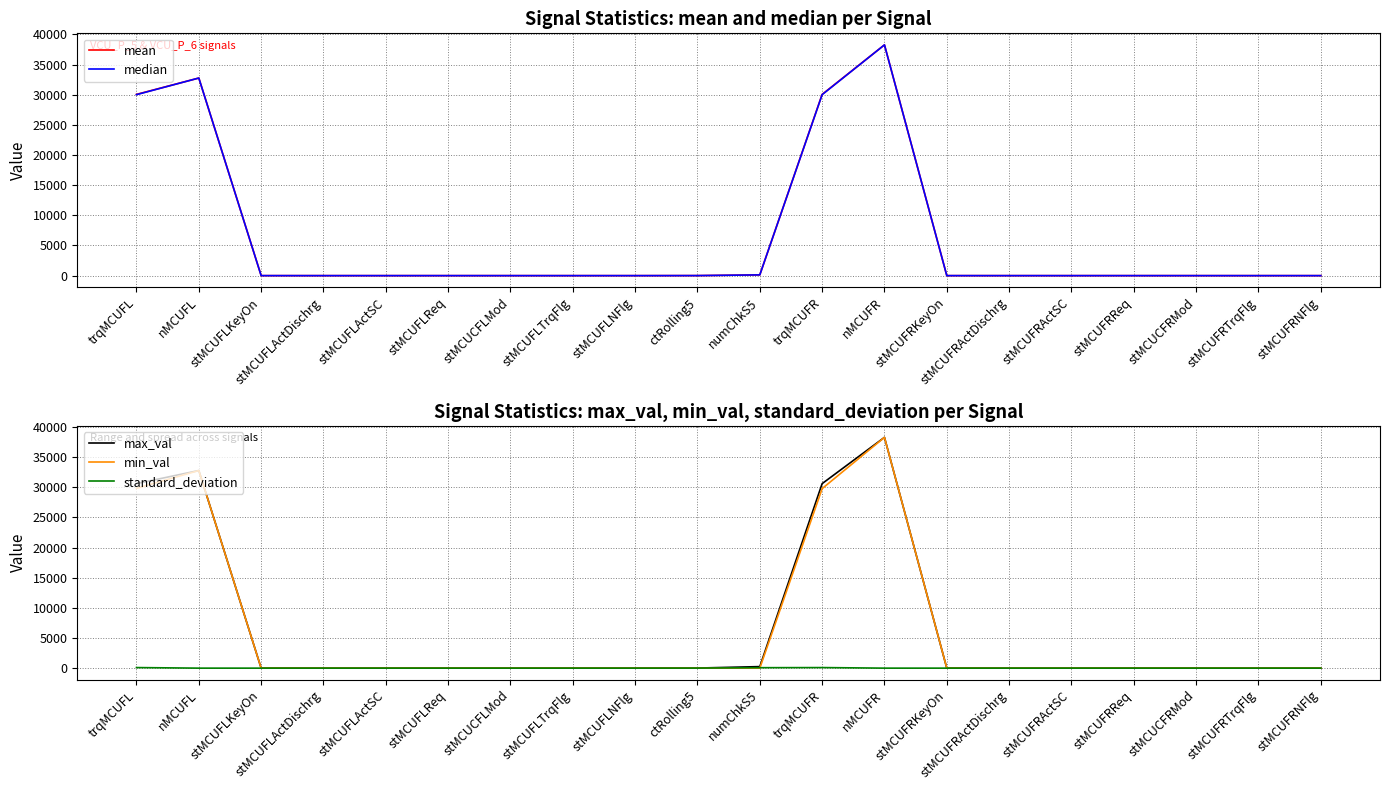

Where does the median series first go above 1?

trqMCUFL